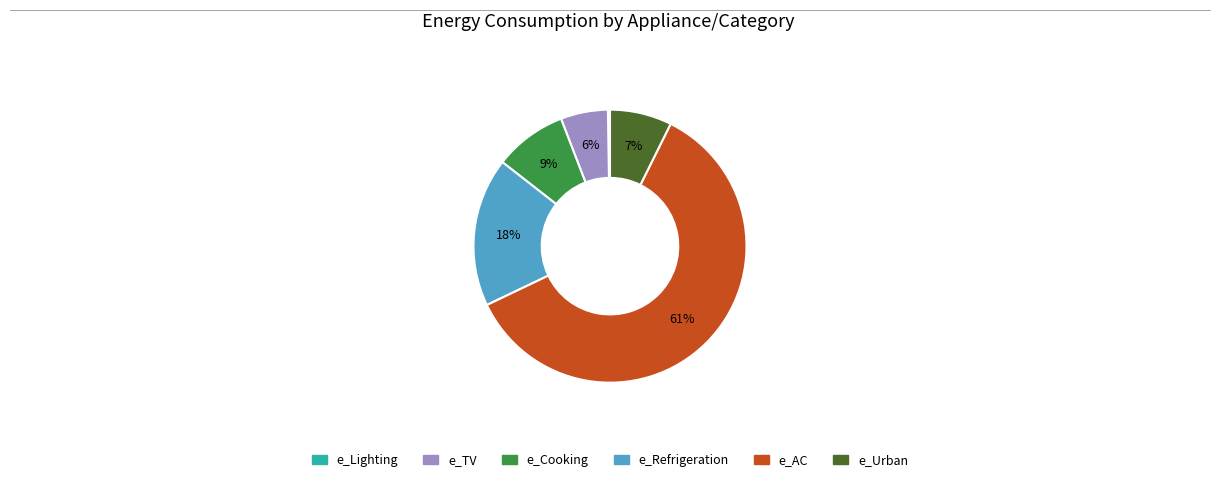

Which has a higher value, e_TV or e_Refrigeration?

e_Refrigeration